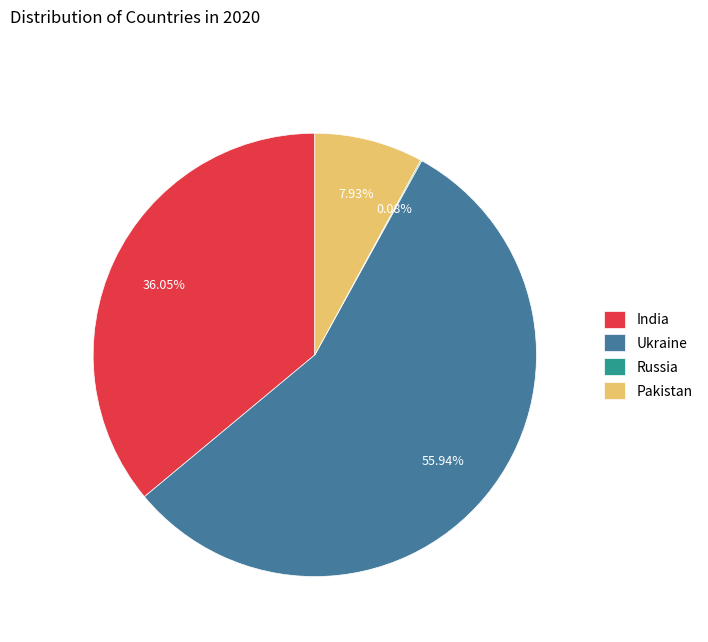

Is there a majority slice in this chart?

Yes